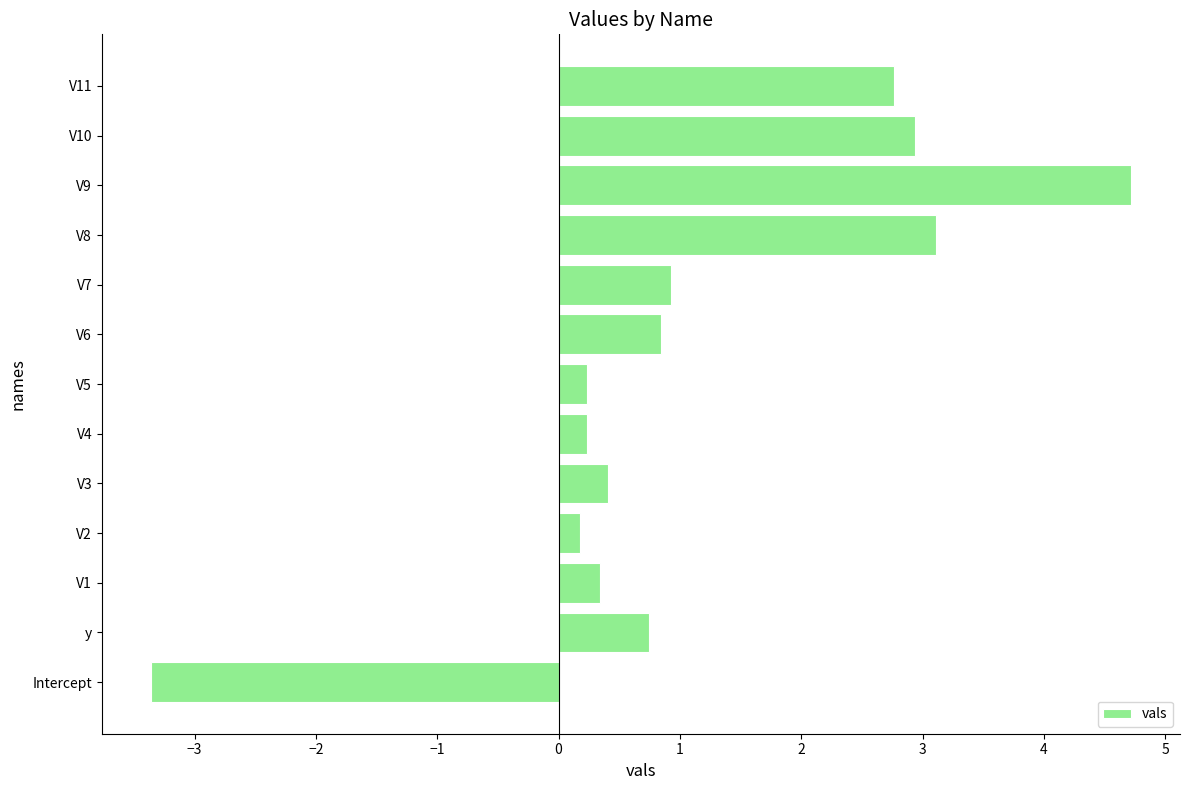

How many values exceed 0?

12